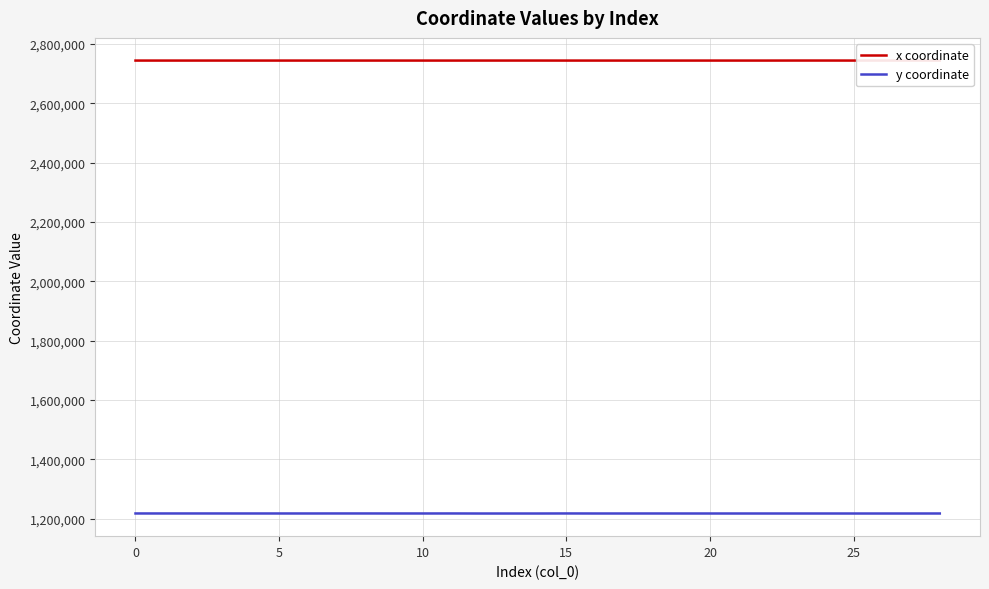

Which series has the largest total across all categories?

x coordinate